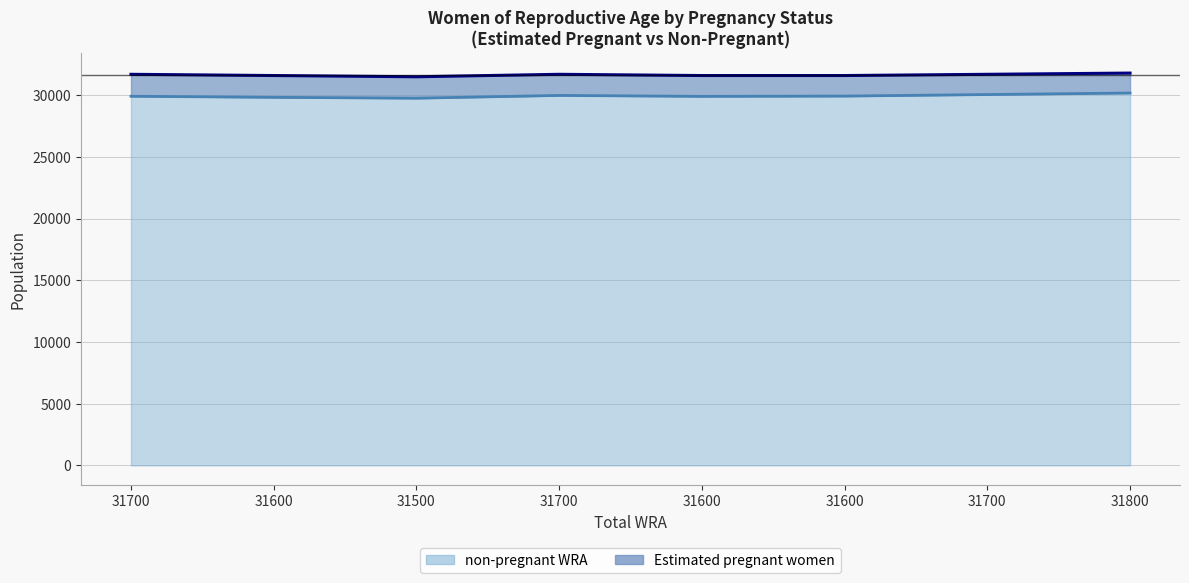

True or false: the data has more than 2 interior local peaks.

False